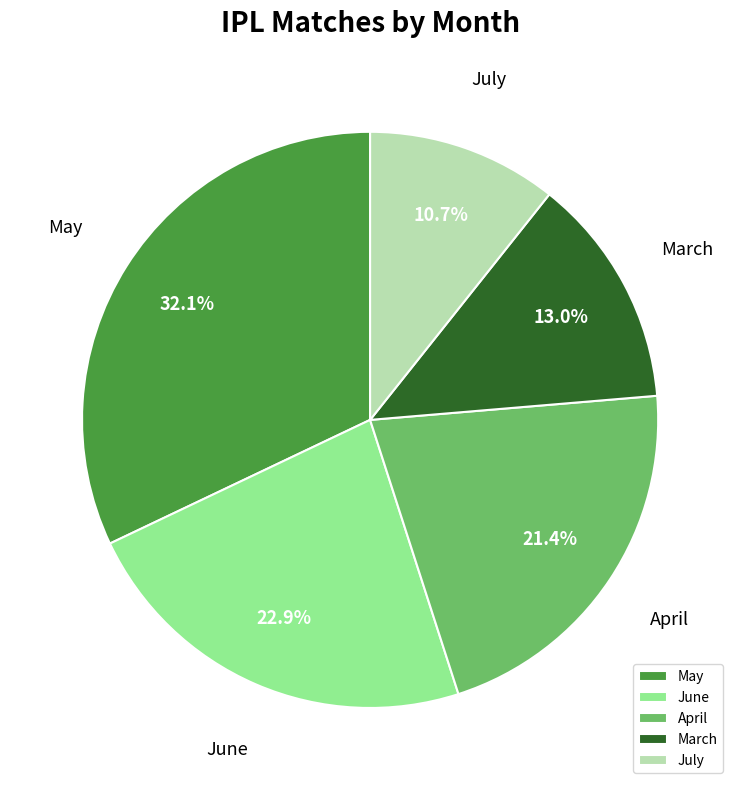

Do April and May together represent more than half of the pie?

Yes